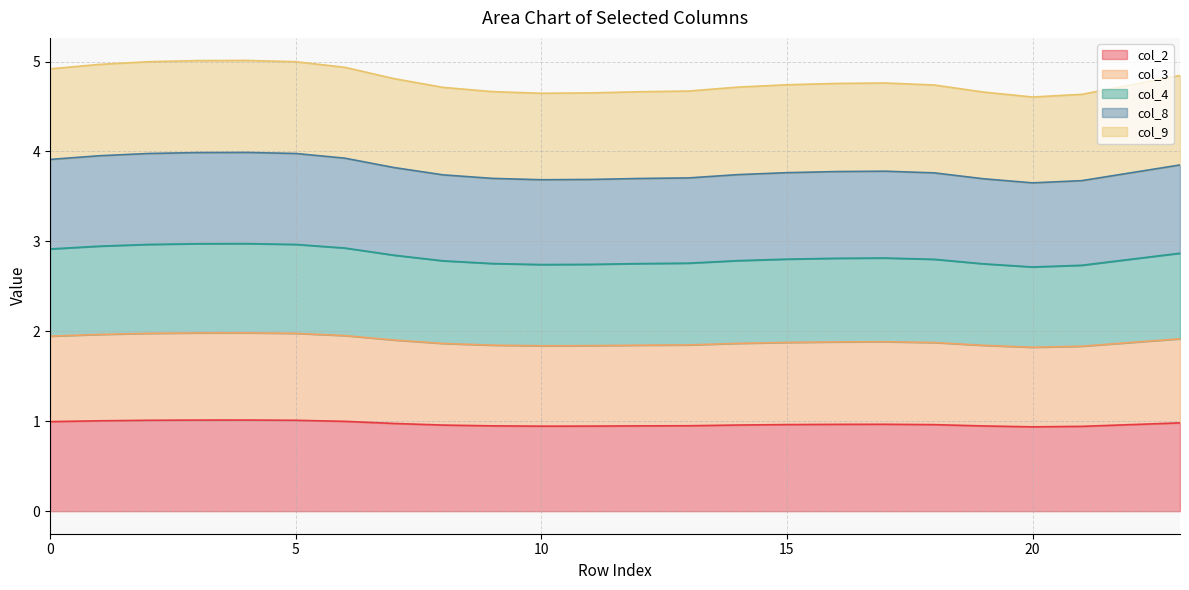

How many categories are shown in the chart?

24